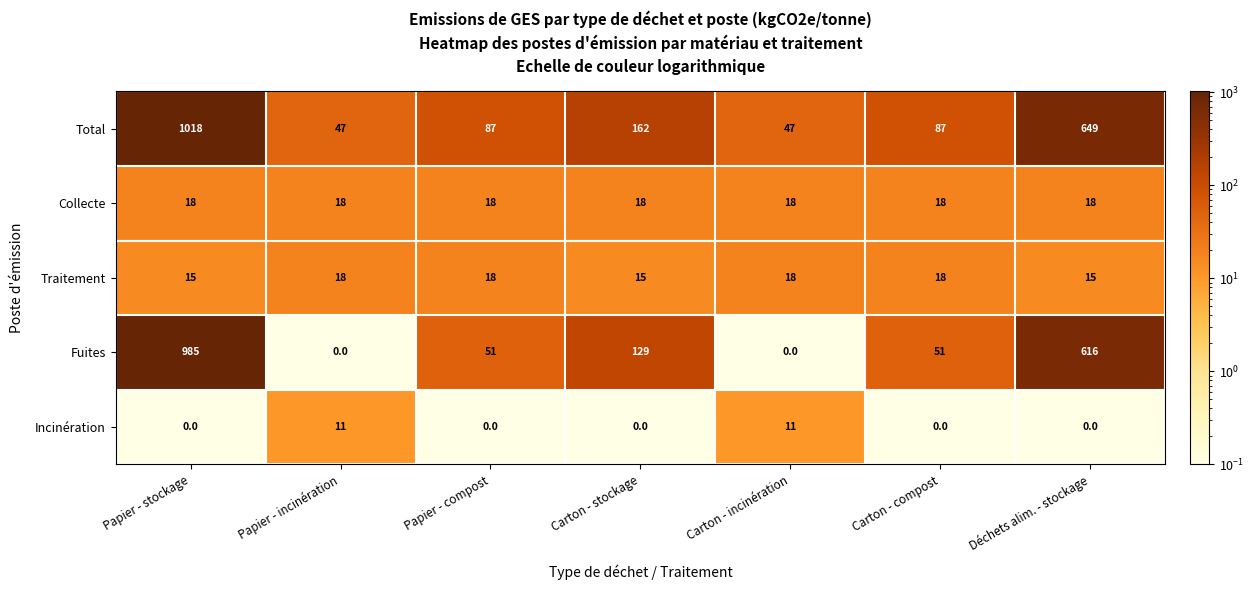

The Traitement series shows 4 at Papier - stockage. True or false?

False